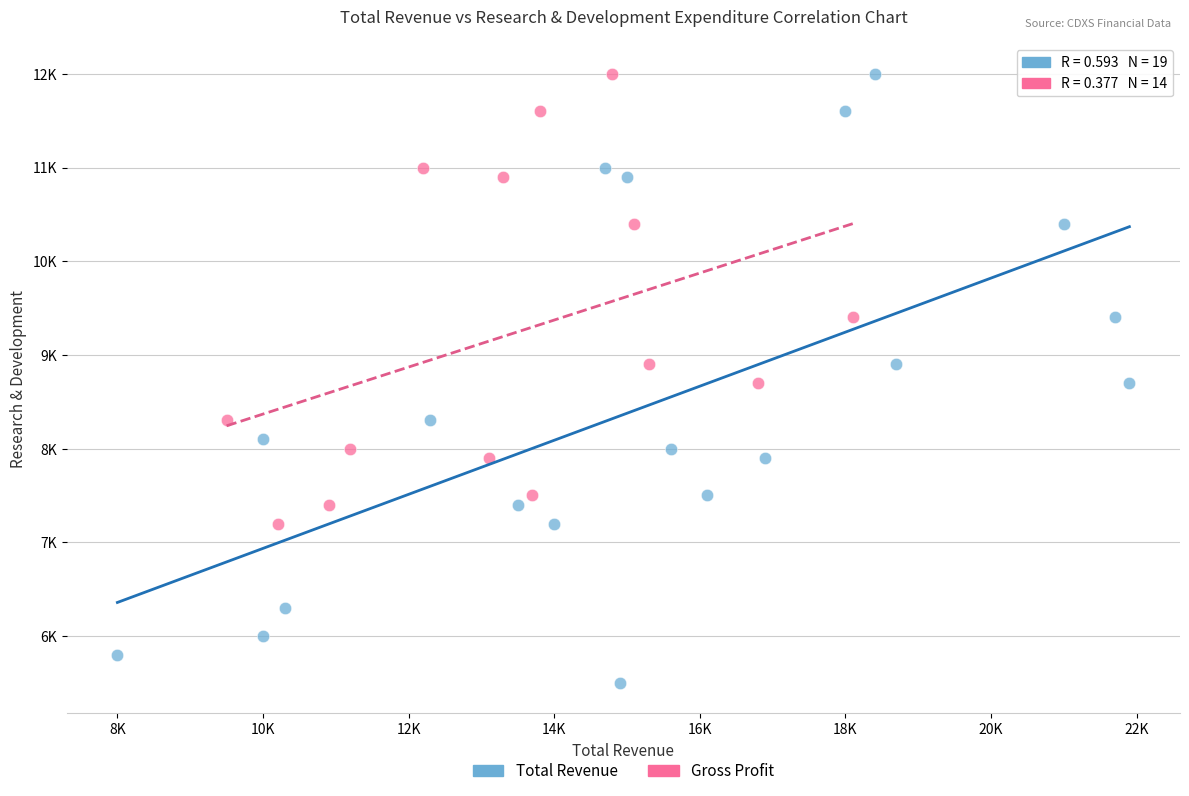

What are all the series names shown in the legend?

Total Revenue, Gross Profit